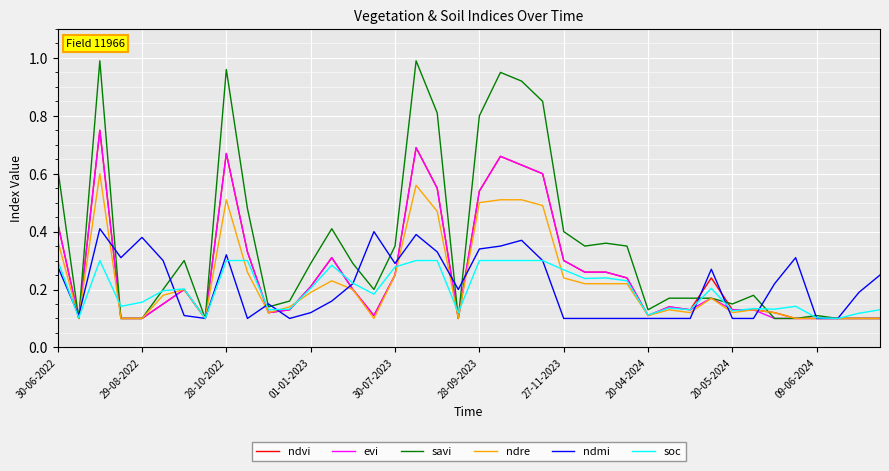

Which series has the largest total across all categories?

savi